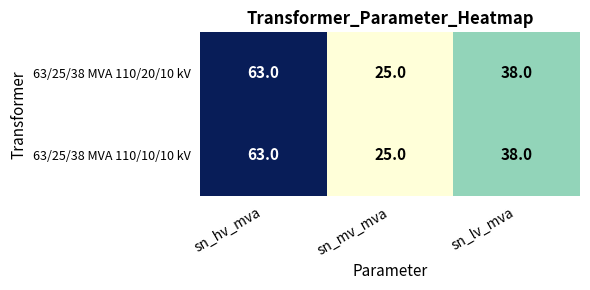

Reading left to right, list all the values displayed in this chart.

63/25/38 MVA 110/20/10 kV: 63	25	38
63/25/38 MVA 110/10/10 kV: 63	25	38